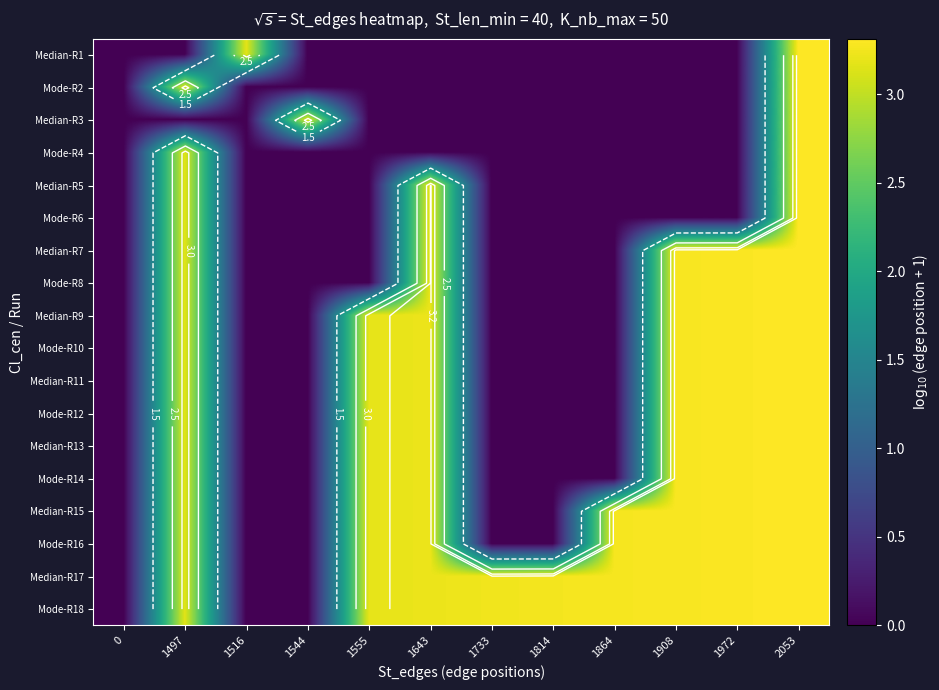

Is it true that Median-R5 equals 3.3 at 2053?

True